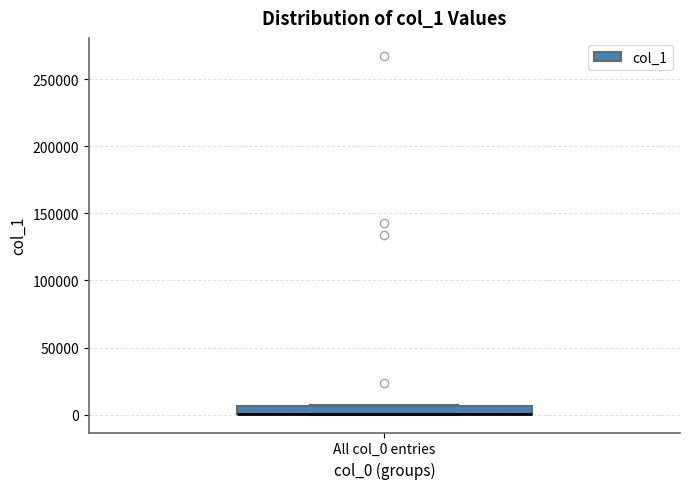

Where is the upper edge of the box for All col_0 entries on the y-axis? The values are not printed on the chart, so give them approximately, as read against the axis.

5000